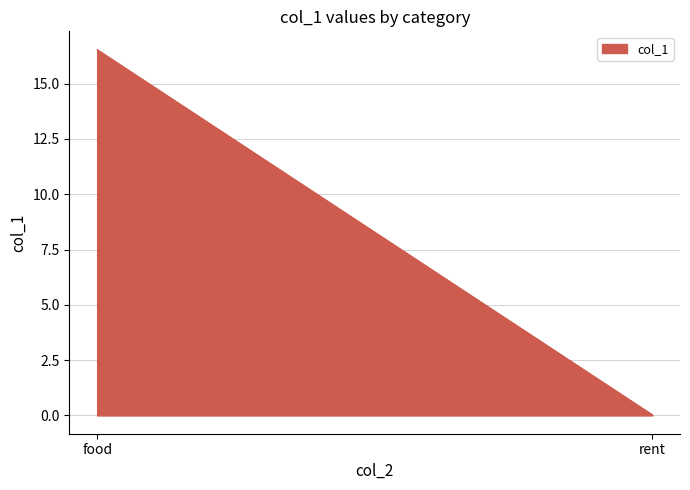

What is the sum of all values?

16.6